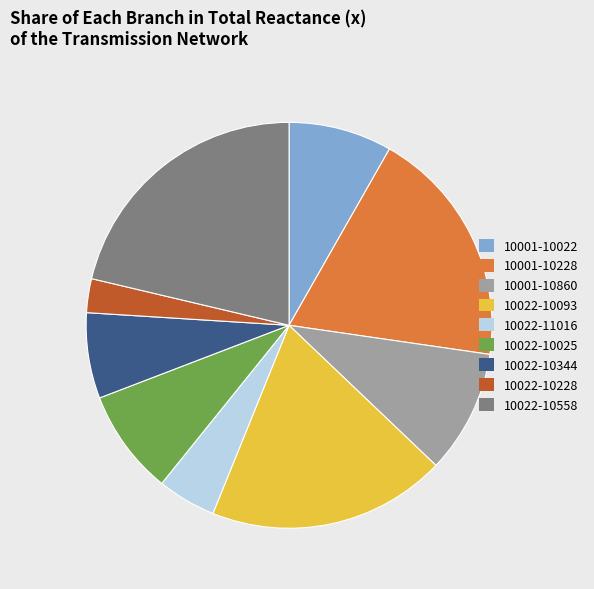

Combined, do 10022-10093 and 10022-10228 account for over 50%?

No